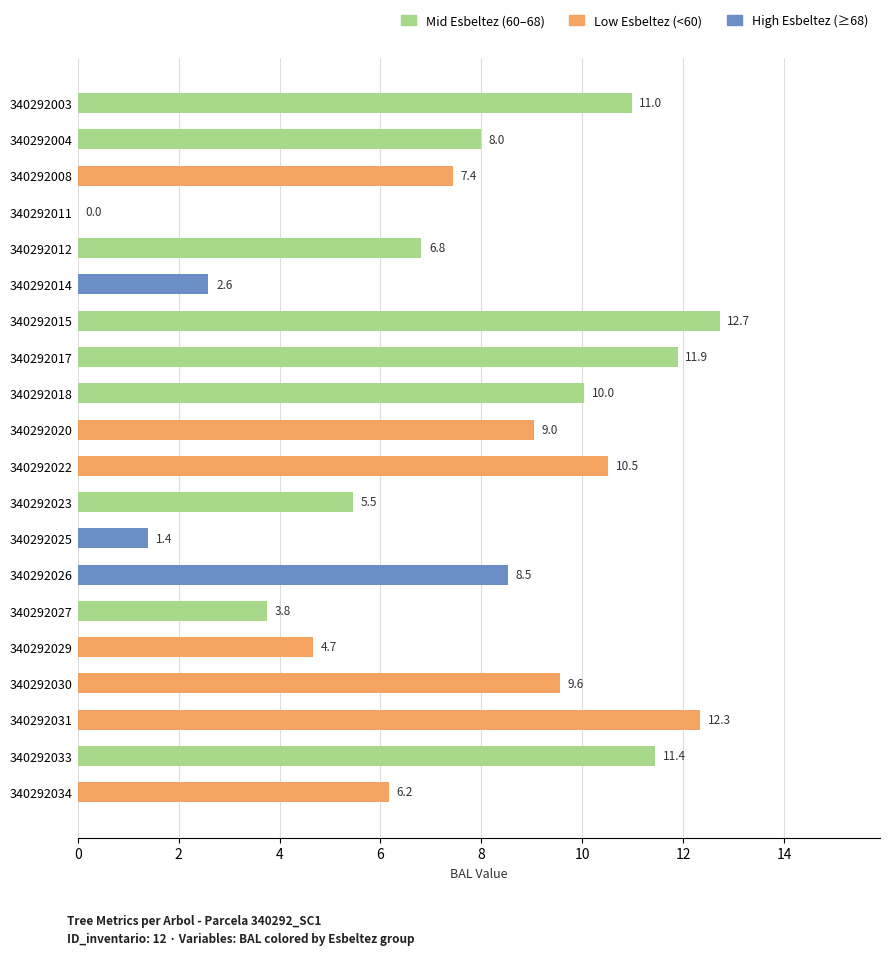

What is the sum of the values at 340292011 and 340292014?

2.6